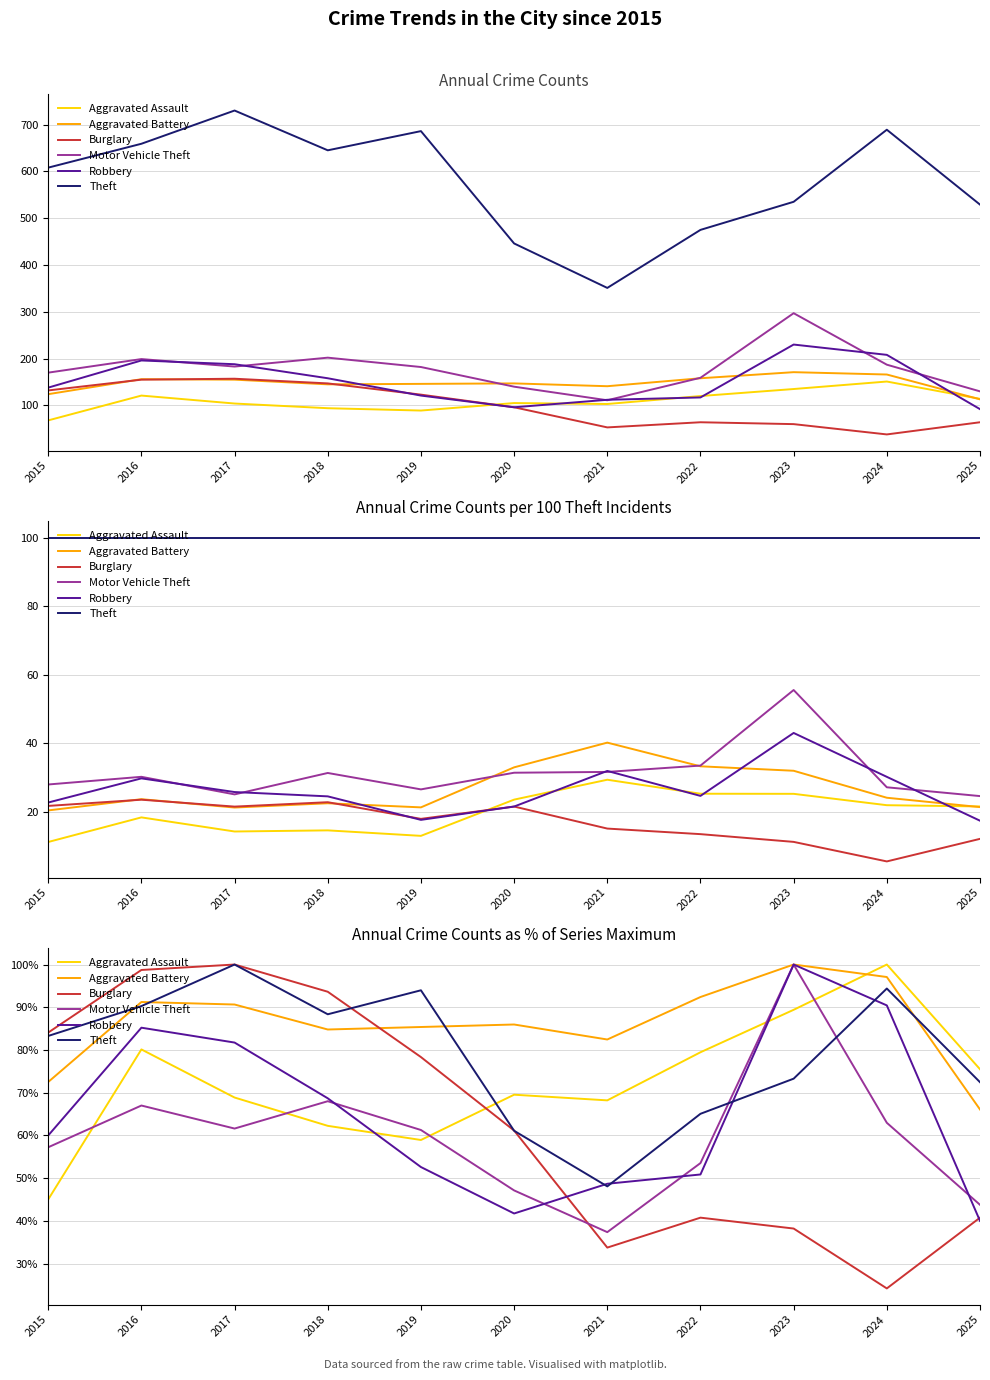

Which series has the largest total across all categories?

Aggravated Battery